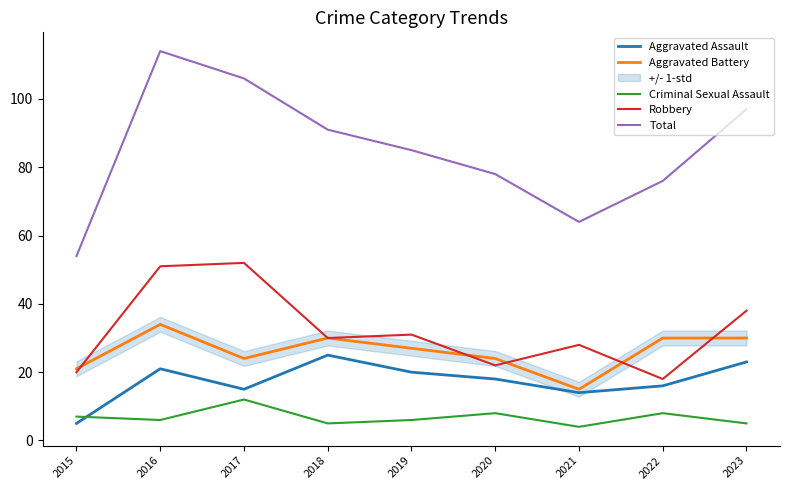

Which category has the lowest value across all series?

2021